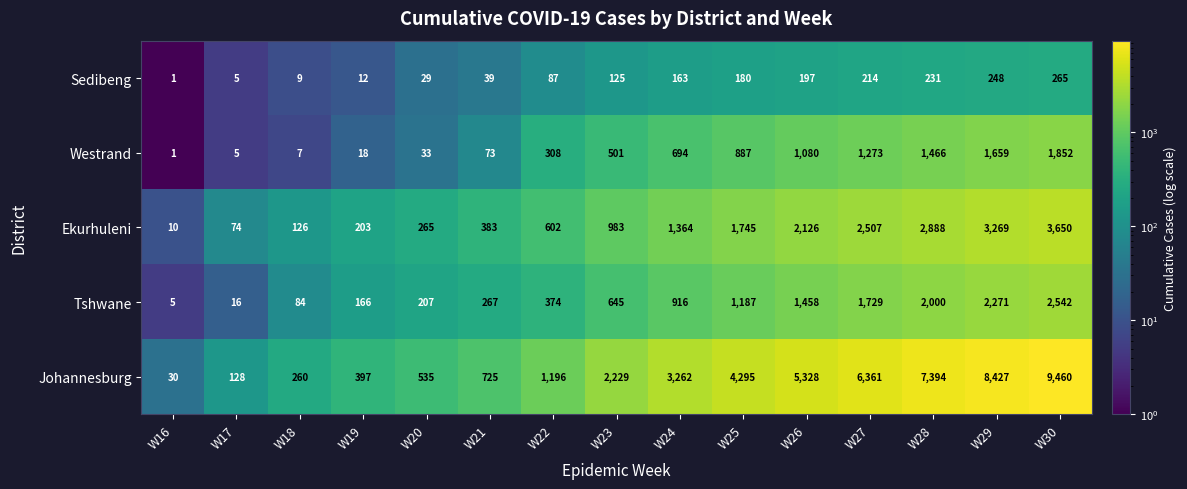

At which label is Tshwane closest to 1273?

W25